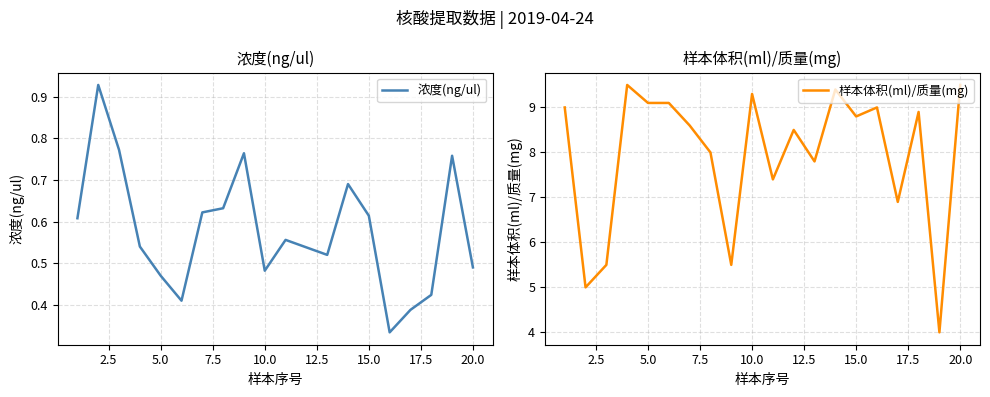

True or false: 样本体积(ml)/质量(mg) and 浓度(ng/ul) cross at least once.

False